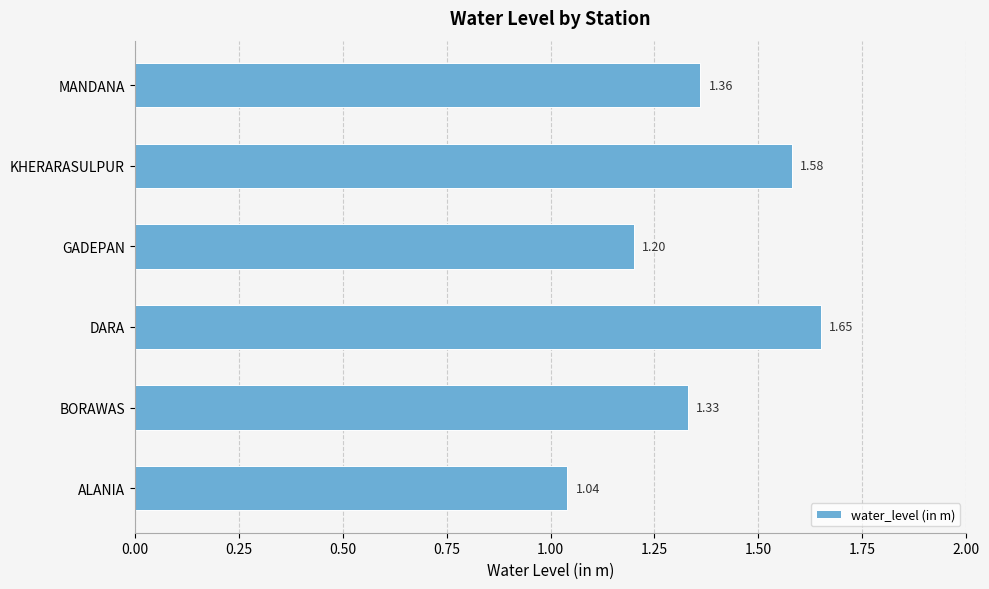

What is the change in value from ALANIA to MANDANA?

+0.3